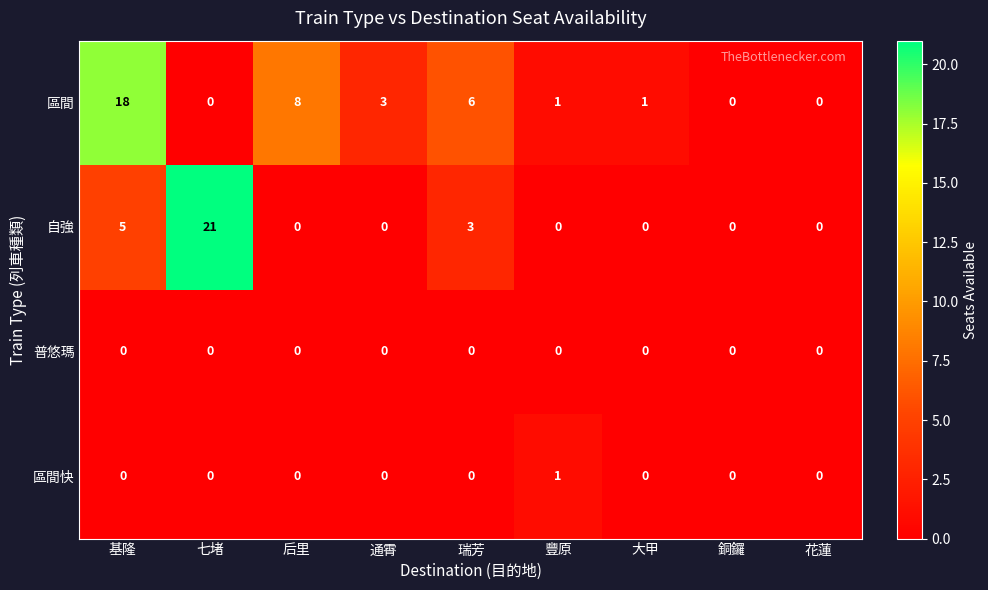

Which series has the largest range (max minus min)?

自強